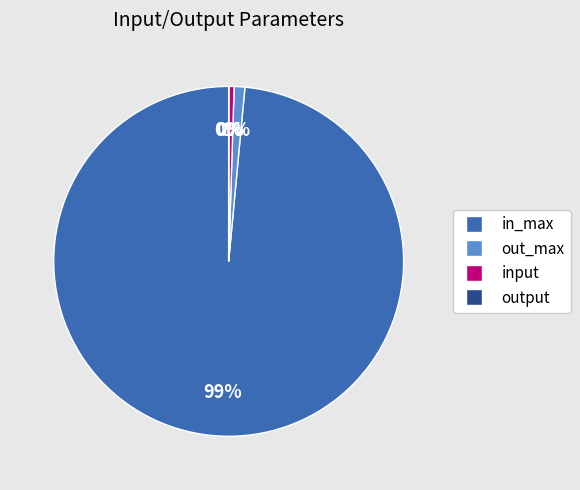

Is there any slice that represents more than half of the pie?

Yes